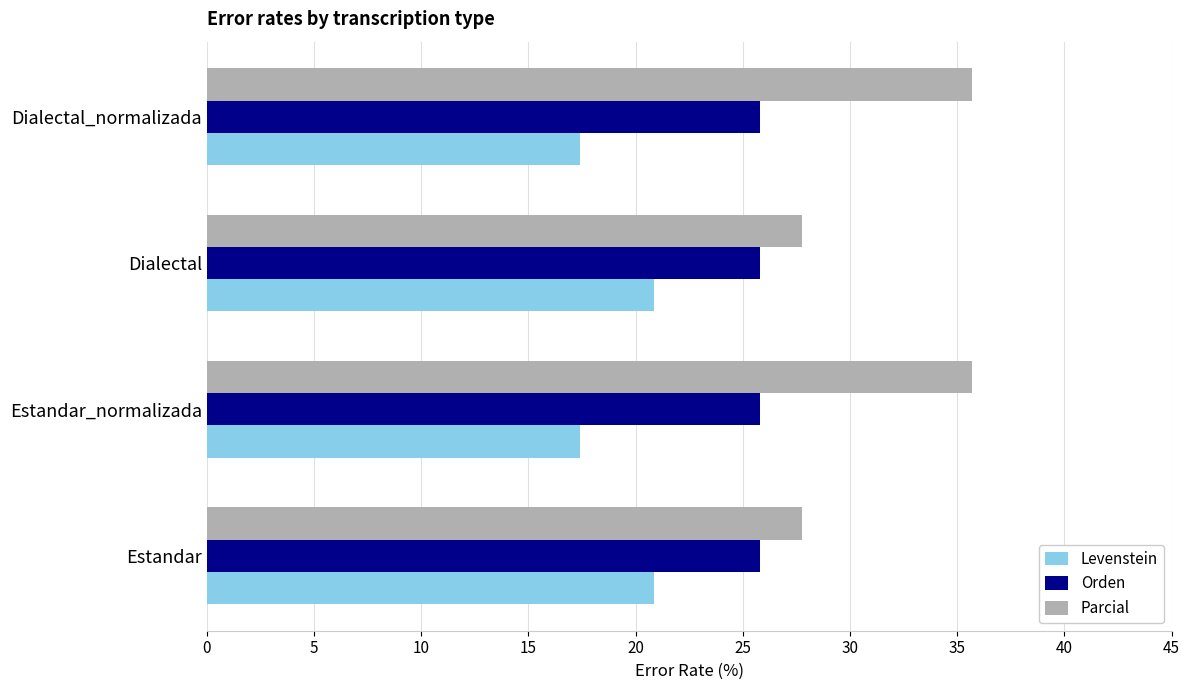

Which series has the largest range (max minus min)?

Parcial